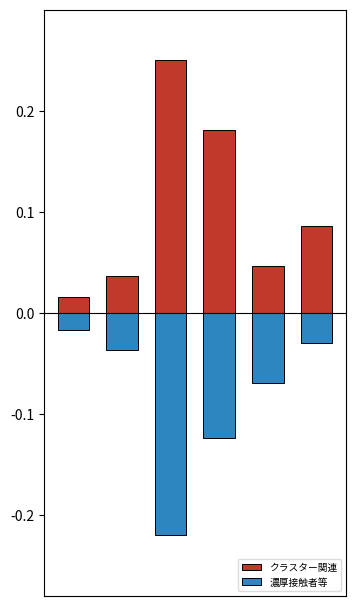

Reading left to right, list all the values displayed in this chart.

クラスター関連: 0.0	0.0	0.2	0.2	0.0	0.1
濃厚接触者等: -0.0	-0.0	-0.2	-0.1	-0.1	-0.0